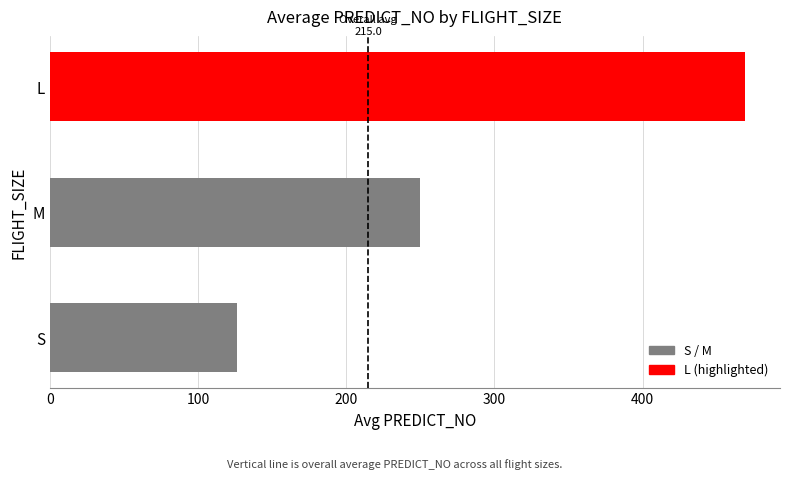

Rank the series by their average value, from lowest to highest.

S, M, L